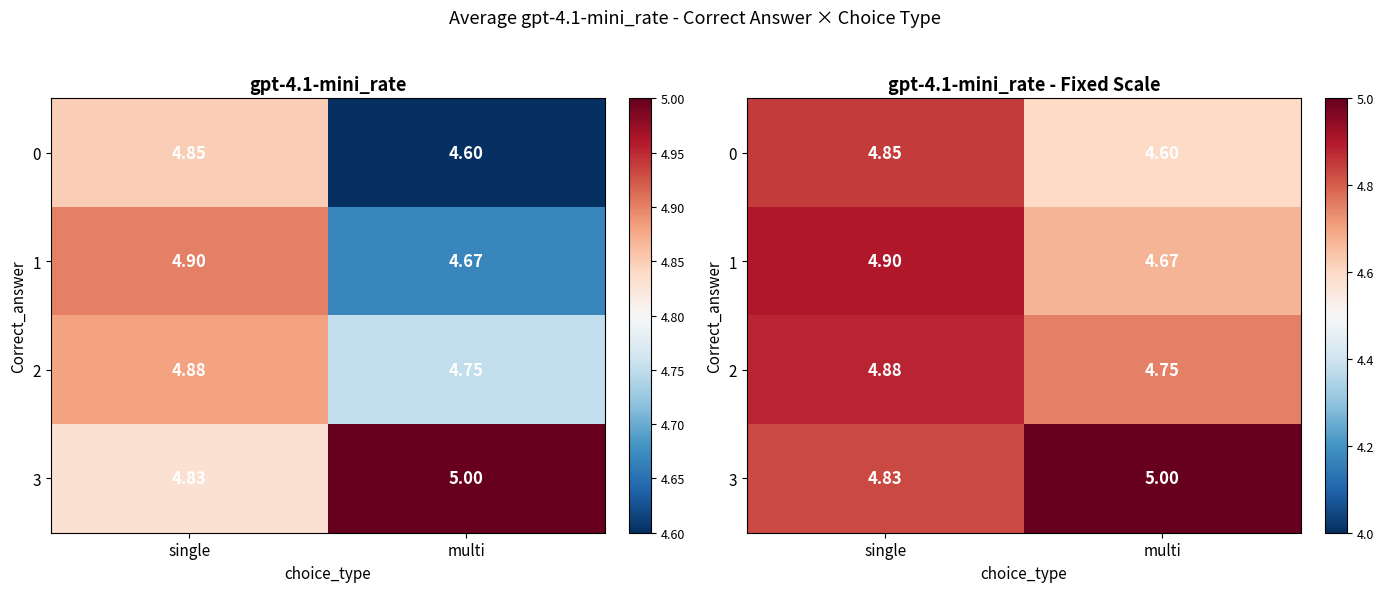

What is the total value across all series at single?

19.5